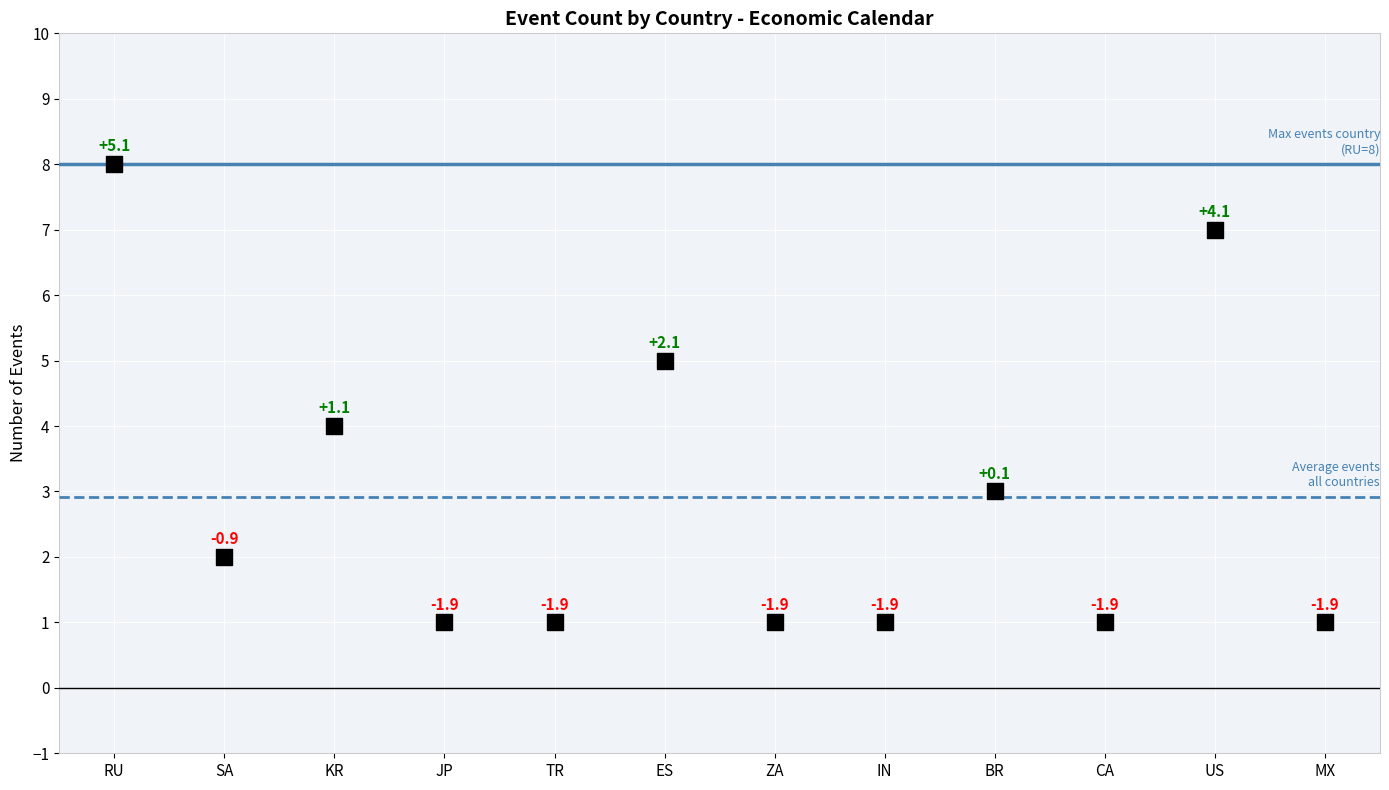

What Y value in the scatter plot is closest to 4?

4